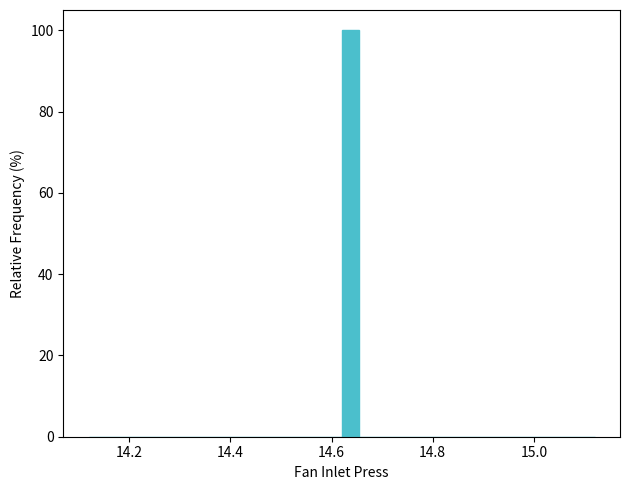

Read against the x-axis, roughly where is the centre of the tallest bar?

14.64